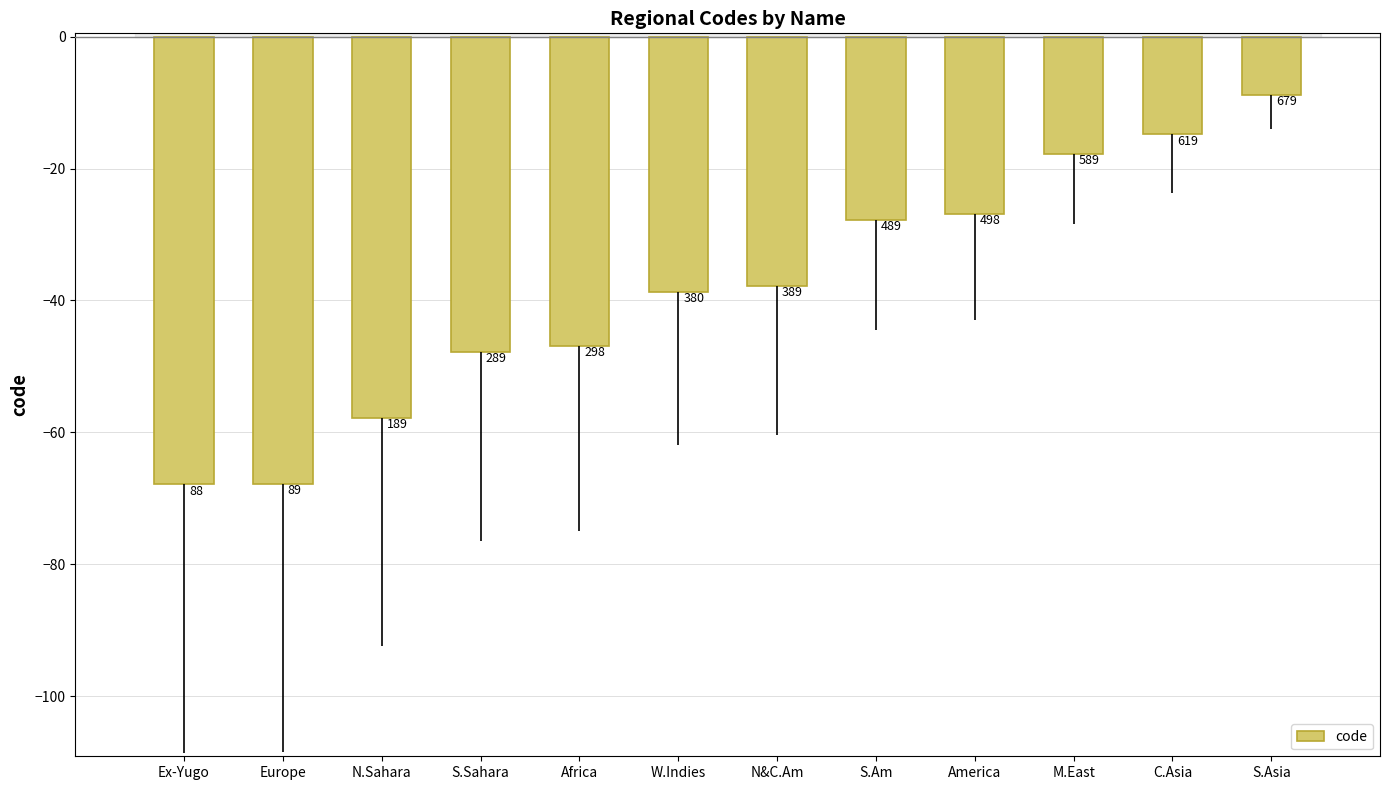

Where does the data first go above -37?

S.Am